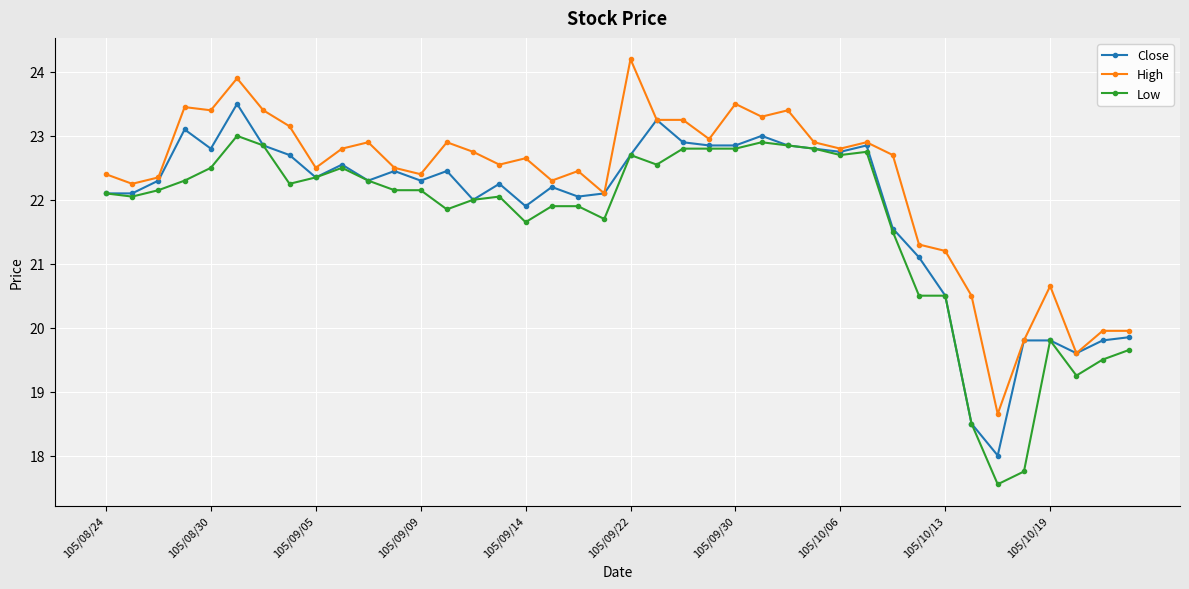

What is the value of the Close point at the 30th from the left?

22.9